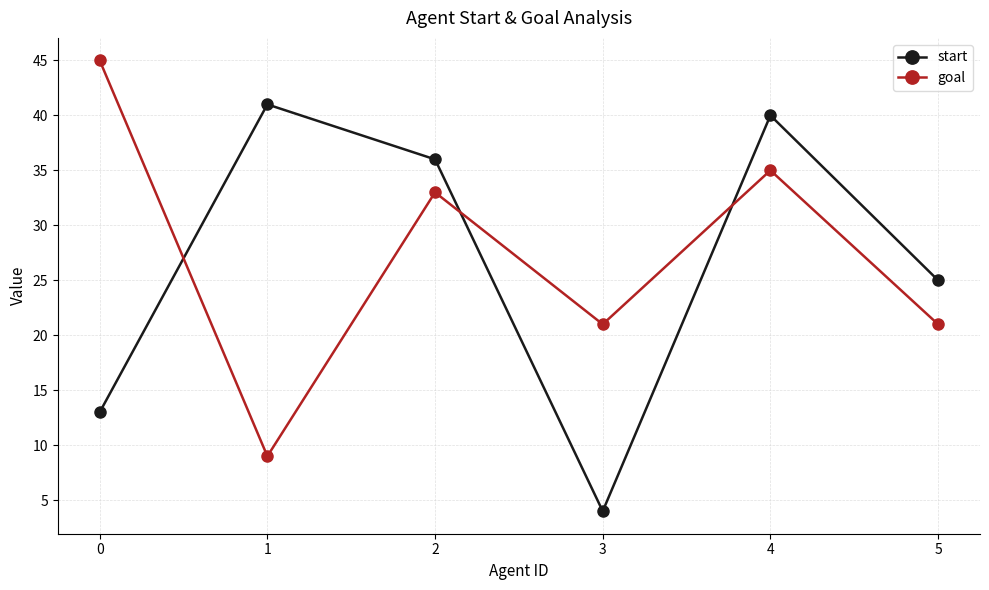

How many categories are shown in the chart?

6